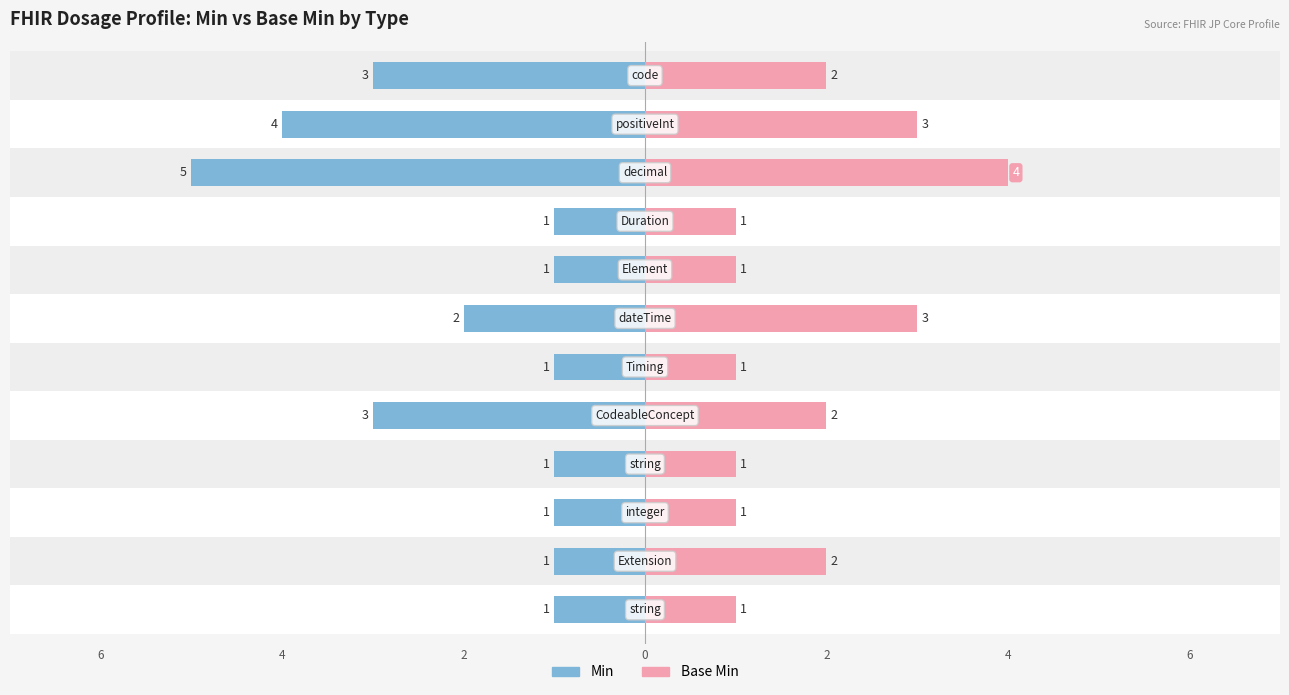

Is the value of Base Min at 6 greater than the value of Min at 6?

Yes